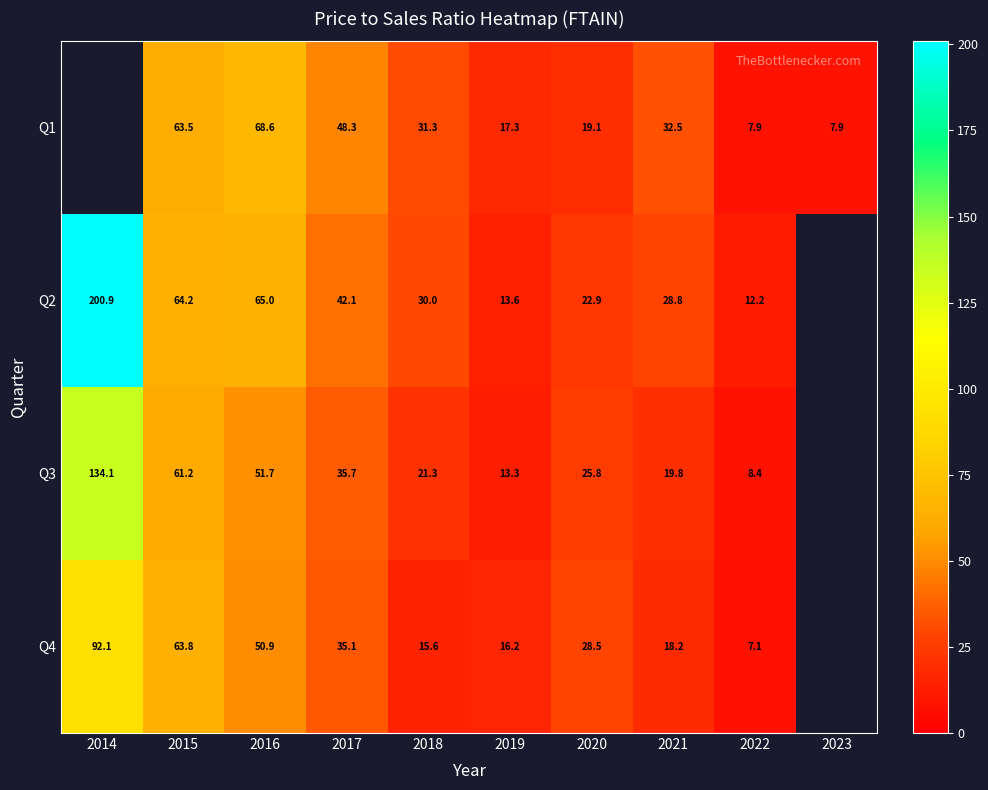

Is it true that Q2 equals 200.9 at 2014?

True